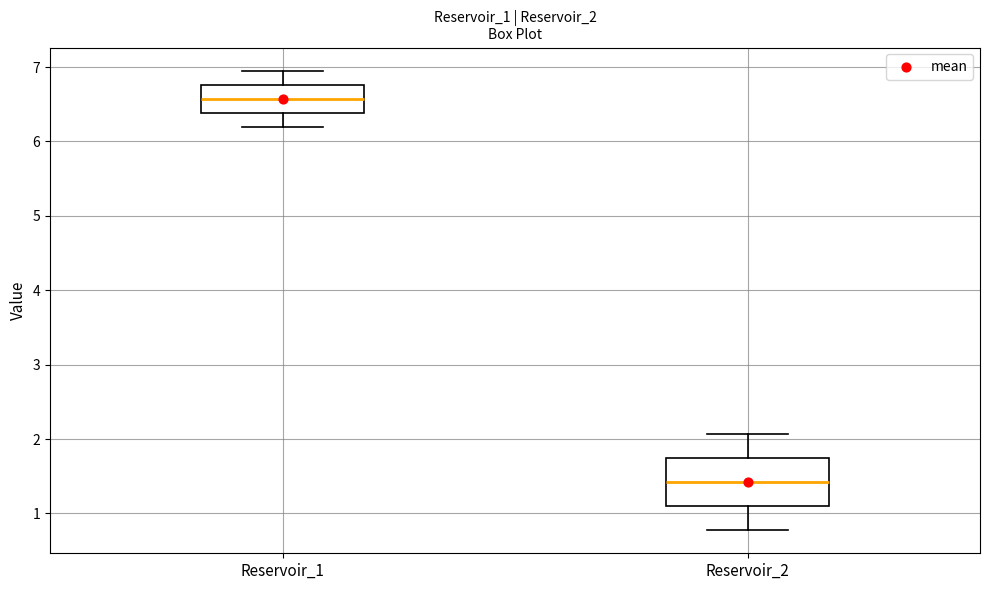

Reading left to right, read every box against the y-axis: the position of its median line, the range the box covers, and the ends of its whiskers. The values are not printed on the chart, so give them approximately, as read against the axis.

Reservoir_1: median 6.6, box 6.4 to 6.8, whiskers 6.2 to 7.0
Reservoir_2: median 1.4, box 1.1 to 1.7, whiskers 0.8 to 2.1